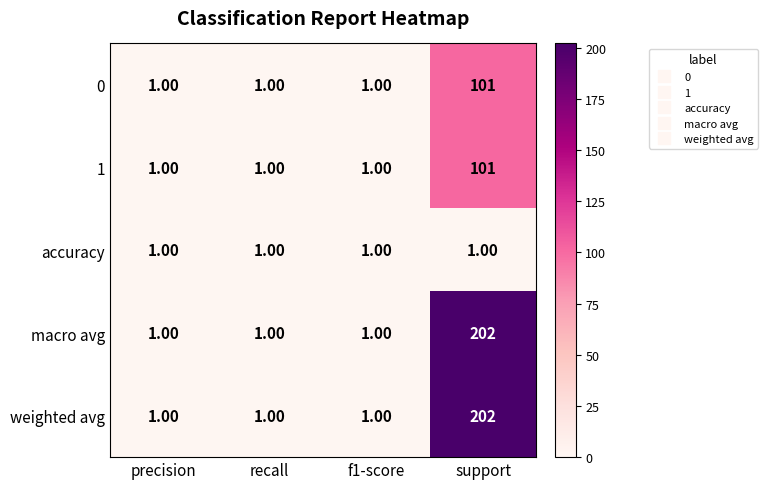

What is the sum of all 0 values?

104